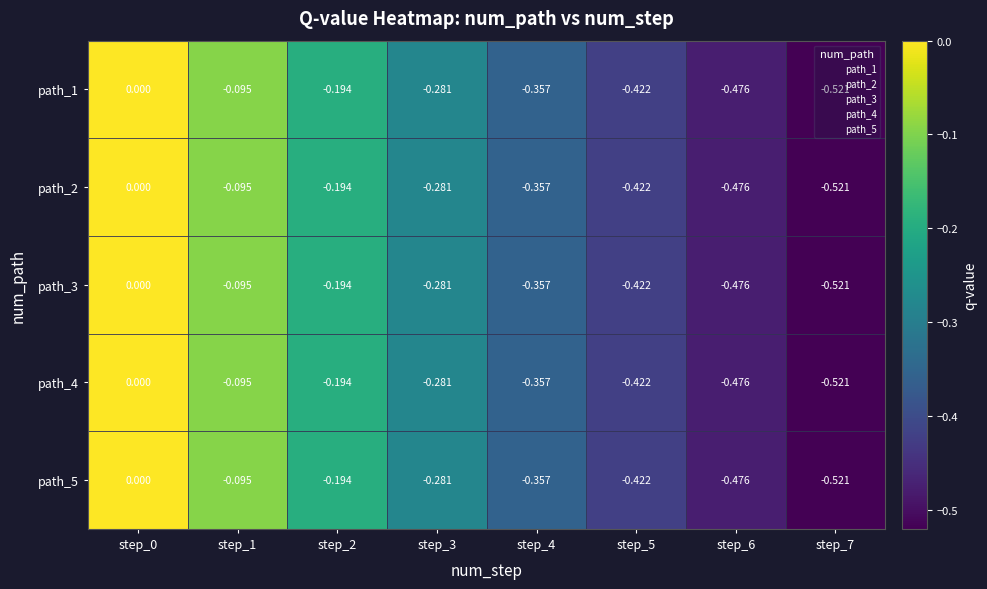

Is the value of path_3 at step_3 greater than the value of path_4 at step_7?

Yes